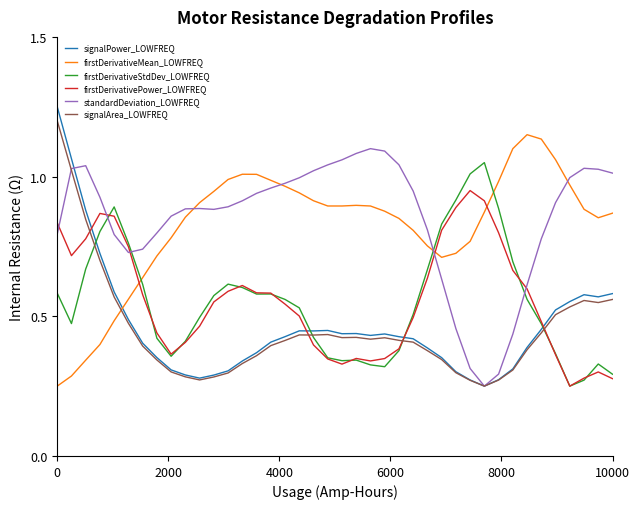

How many lines are shown in the chart?

6